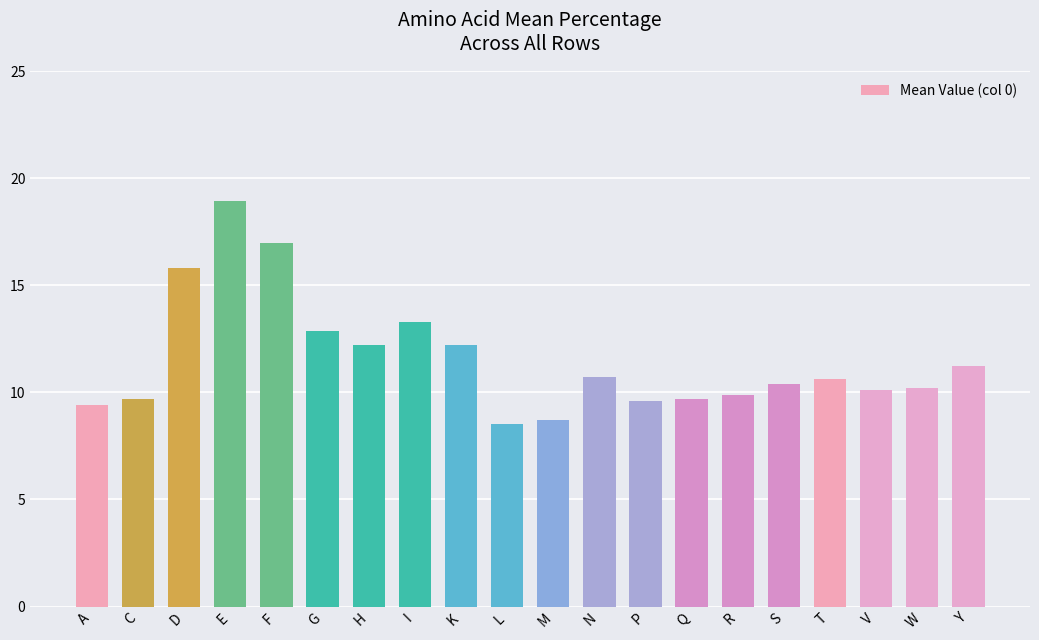

Approximately how many times larger is the value at F compared to P?

1.8